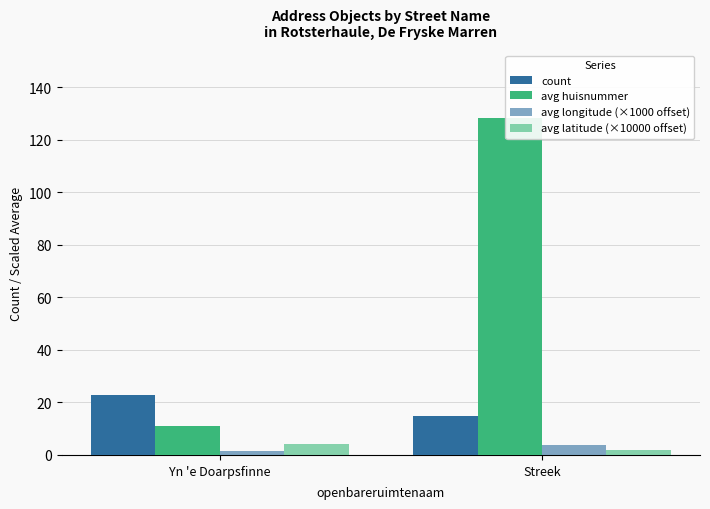

Between Streek and Yn 'e Doarpsfinne, which is larger?

Yn 'e Doarpsfinne